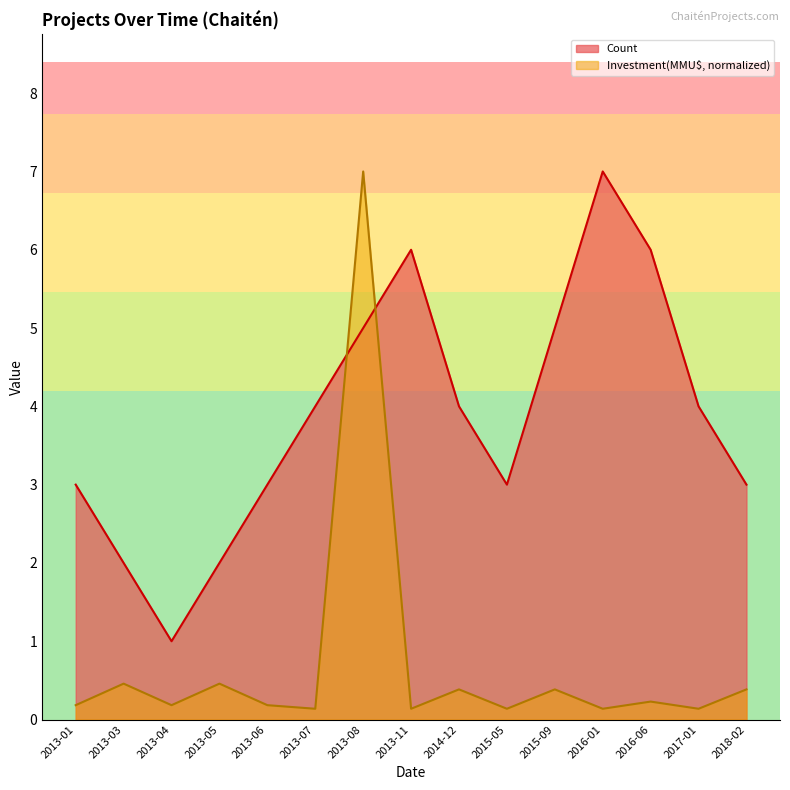

Reading right to left, extract all data points from this chart.

Count: 3.0	4.0	6.0	7.0	5.0	3.0	4.0	6.0	5.0	4.0	3.0	2.0	1.0	2.0	3.0
Investment(MMU$): 0.4	0.1	0.2	0.1	0.4	0.1	0.4	0.1	7.0	0.1	0.2	0.5	0.2	0.5	0.2